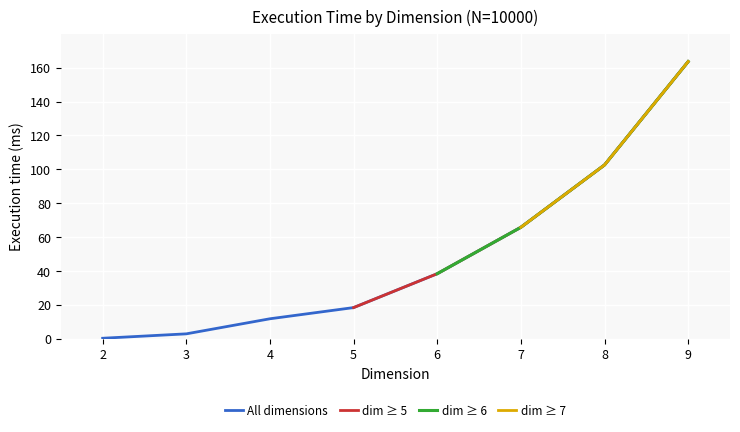

What is the label of the 10th point from the right?

2